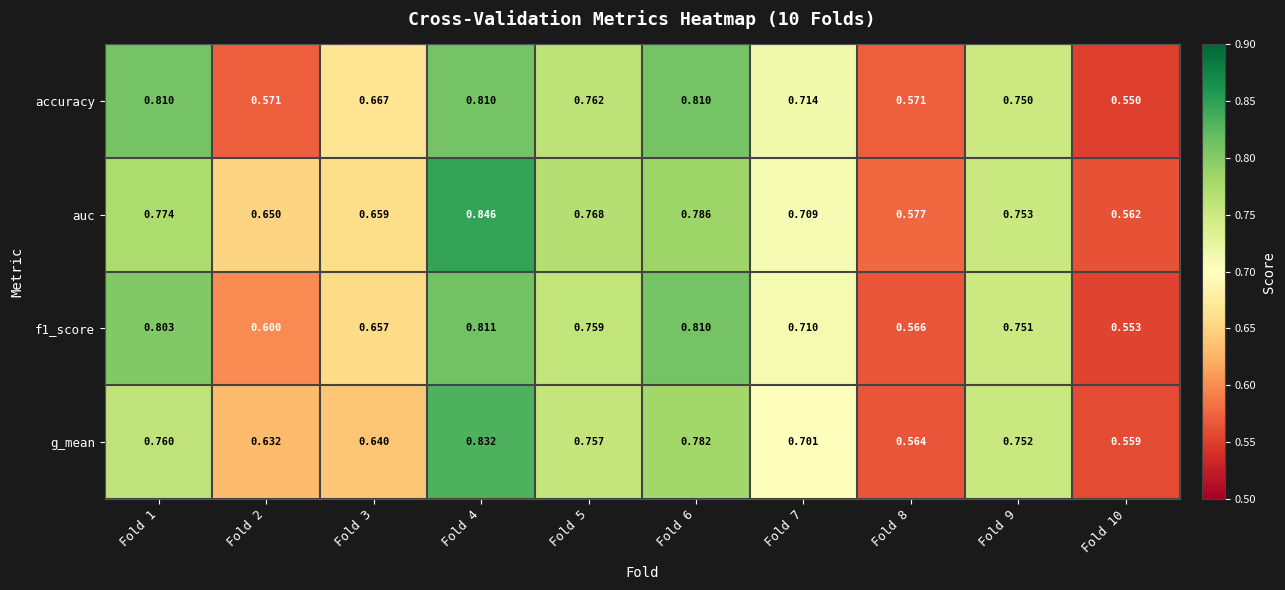

Between Fold 2 and Fold 4, which series saw the biggest shift?

accuracy